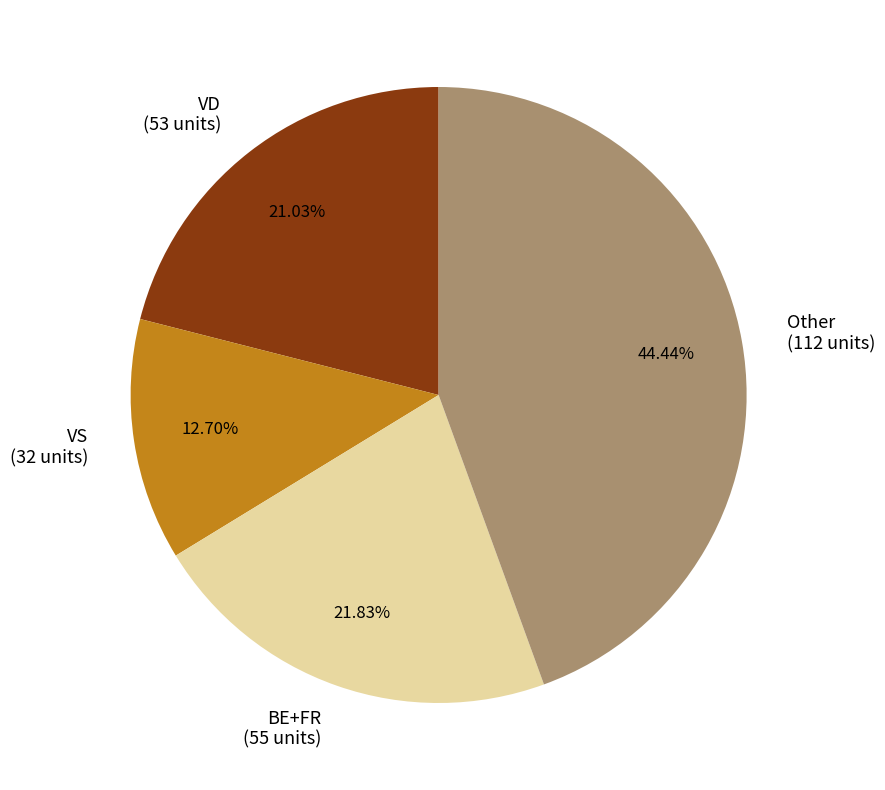

Rank the categories by value from highest to lowest.

Other (112 units), BE+FR (55 units), VD (53 units), VS (32 units)